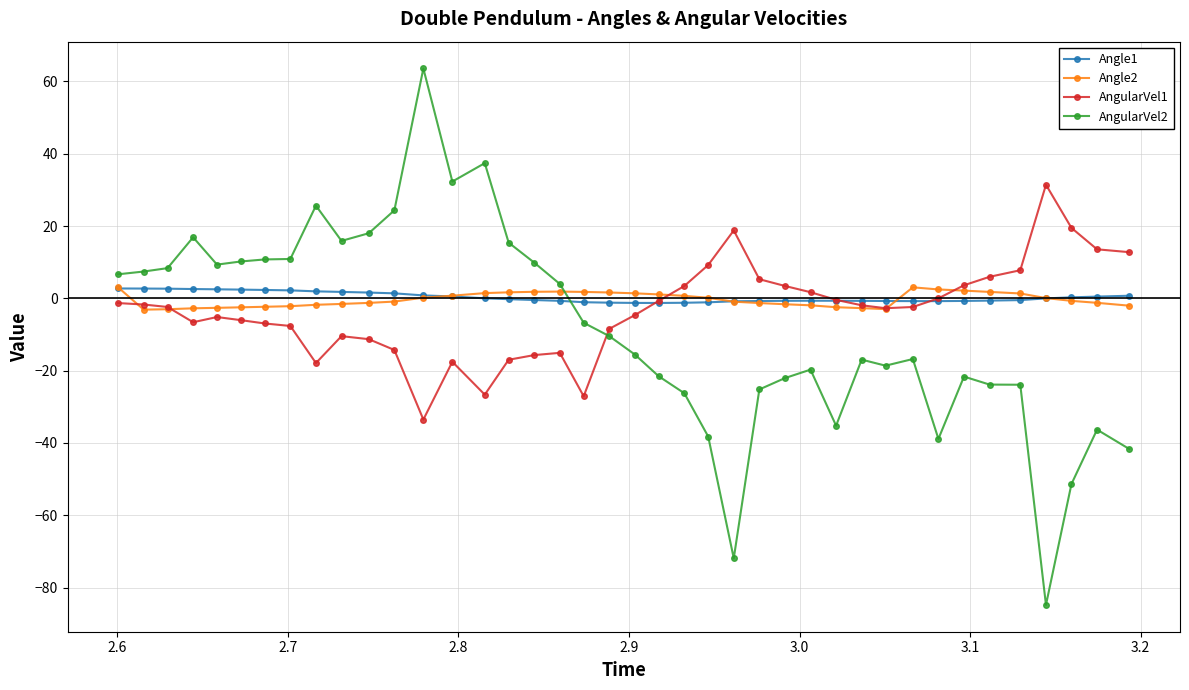

What is the value of the AngularVel1 point at the 26th from the left?

5.3